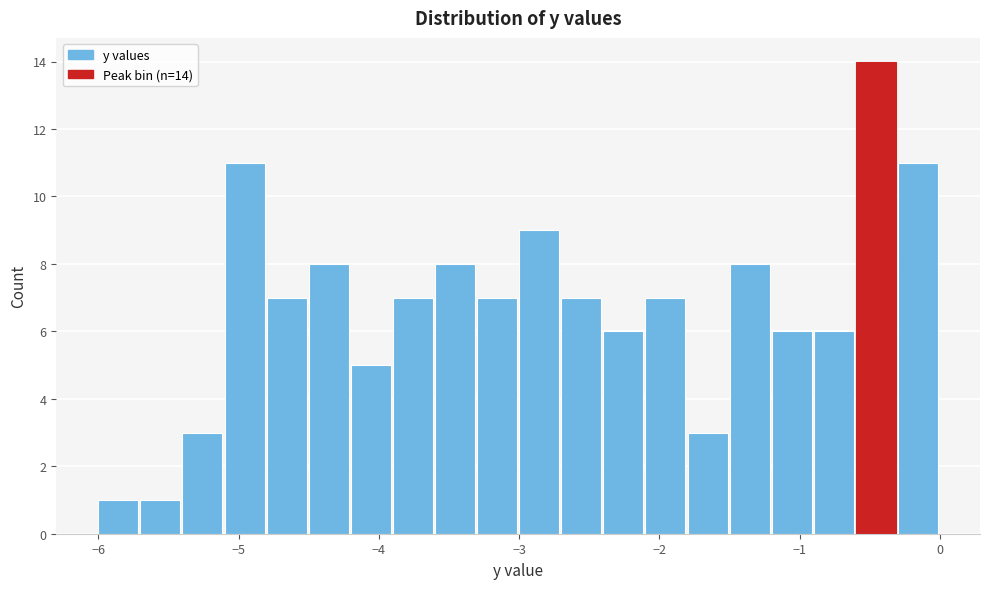

Read against the x-axis, roughly where is the centre of the tallest bar?

-0.5